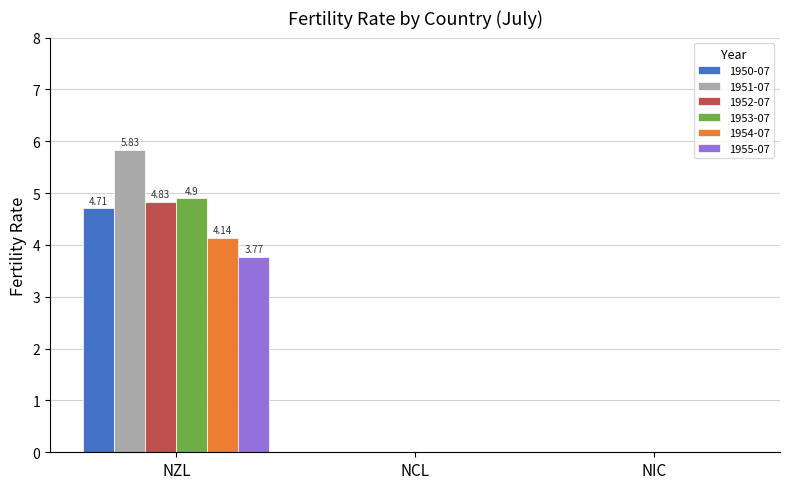

Which series has the largest total across all categories?

1951-07